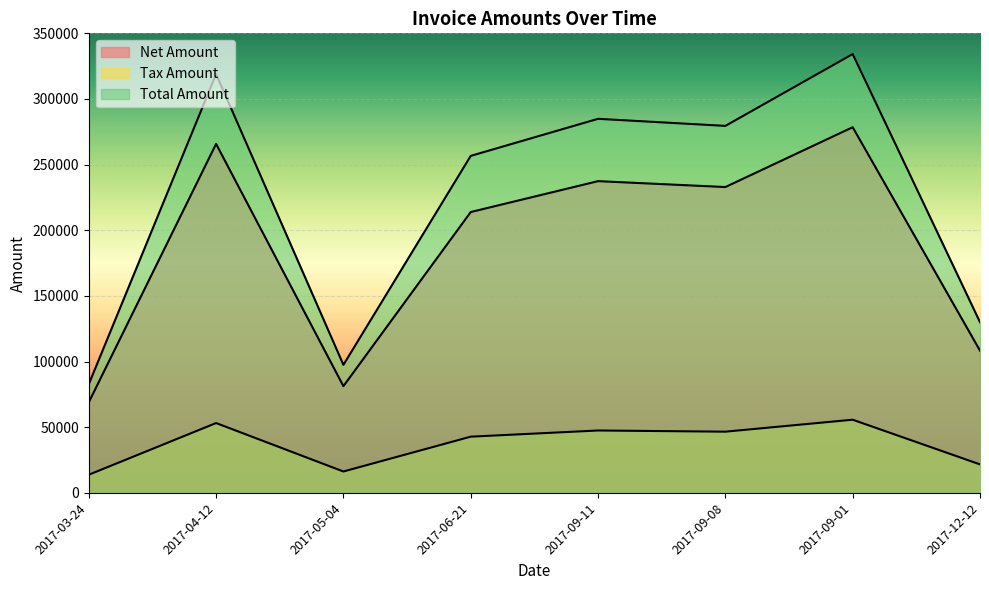

What is the greatest value displayed?

334192.0